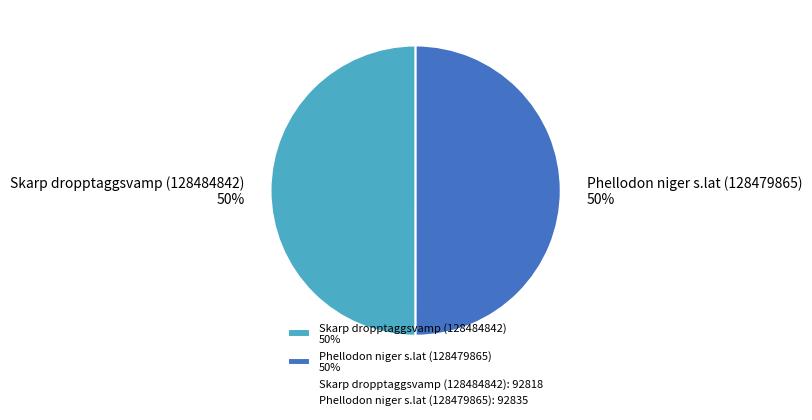

The Skarp dropptaggsvamp (128484842) slice represents 42% of the pie. True or false?

False